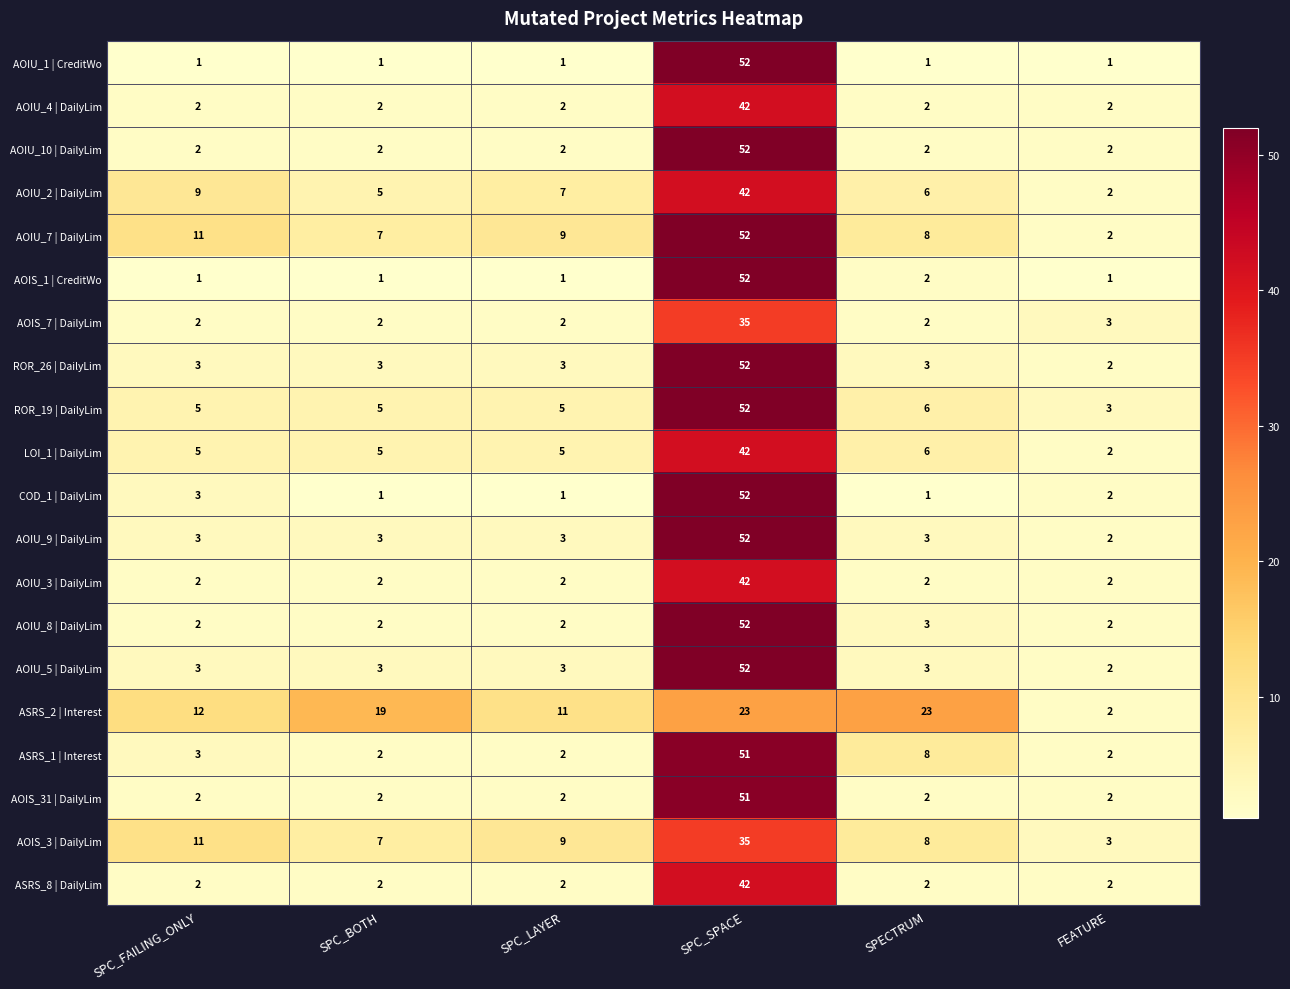

What is the total value across all series at SPC_LAYER?

74